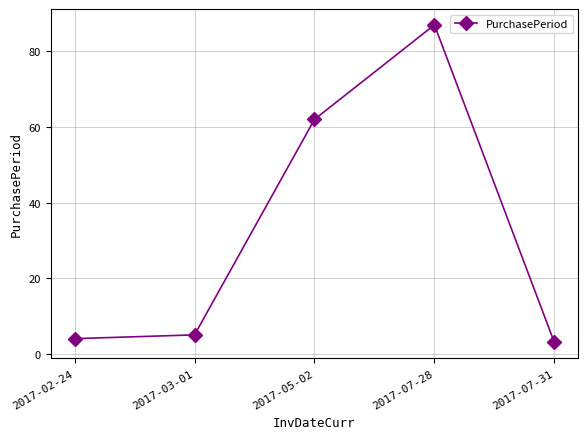

What is the label of the 2nd point from the right?

2017-07-28